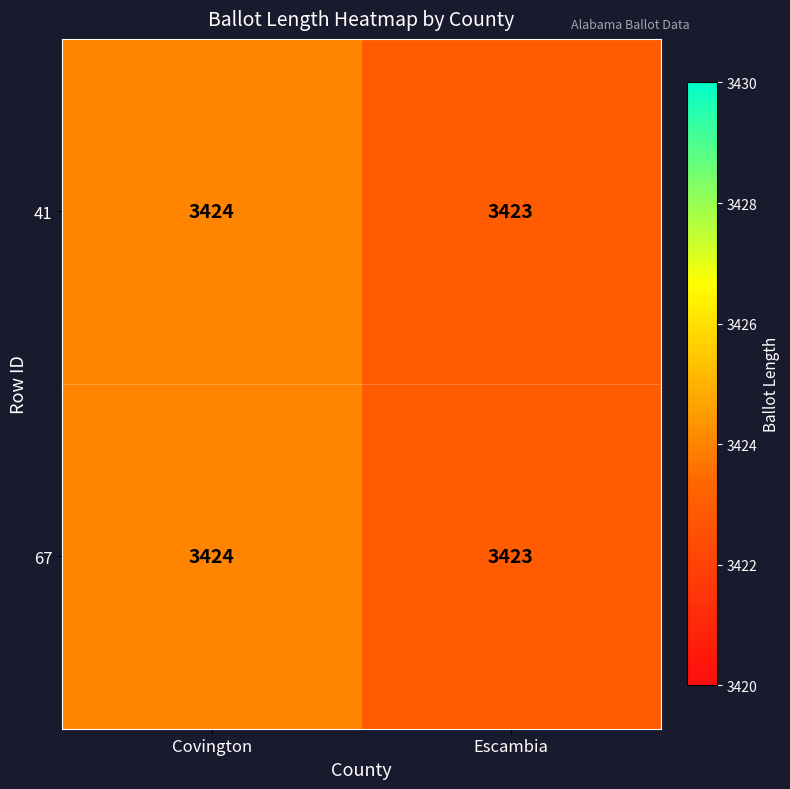

List the labels in order of 67 value, largest first.

Covington, Escambia